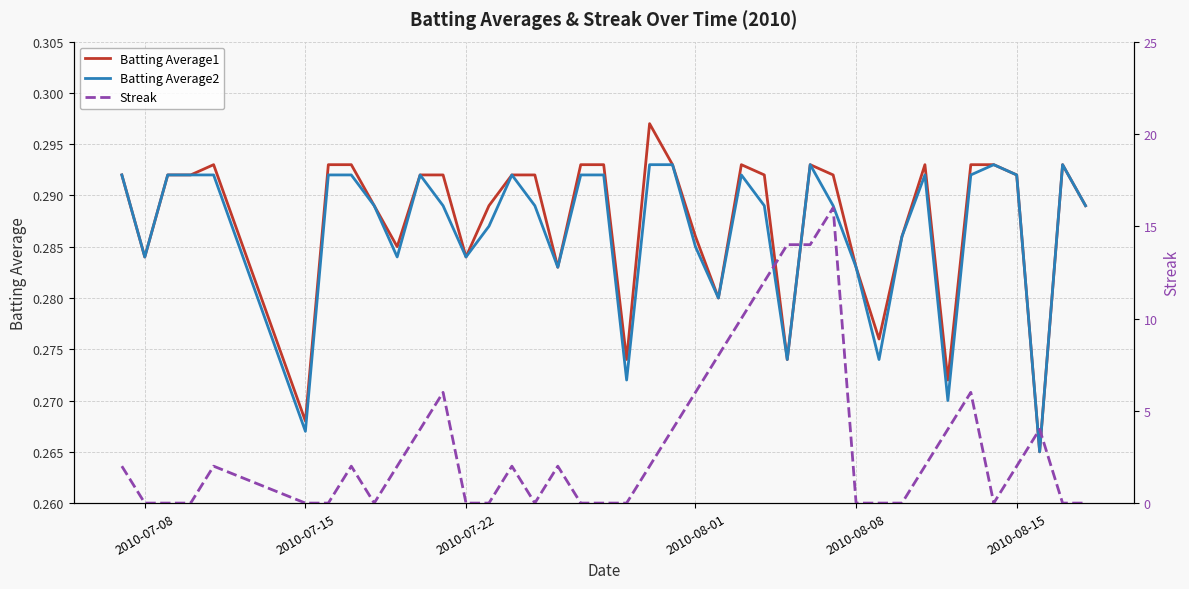

True or false: Batting Average2 has a value of 0.4 at 2010-08-15.

False